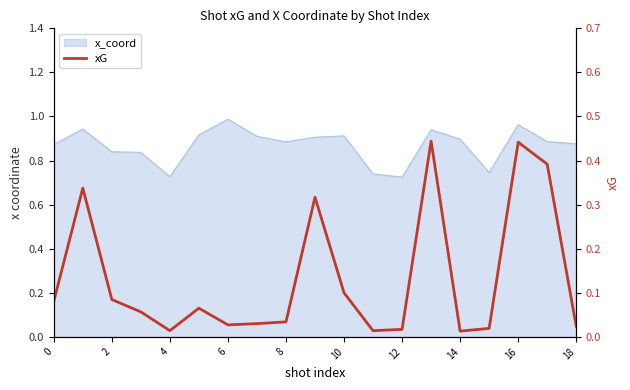

What value does the data have at 10?

0.1